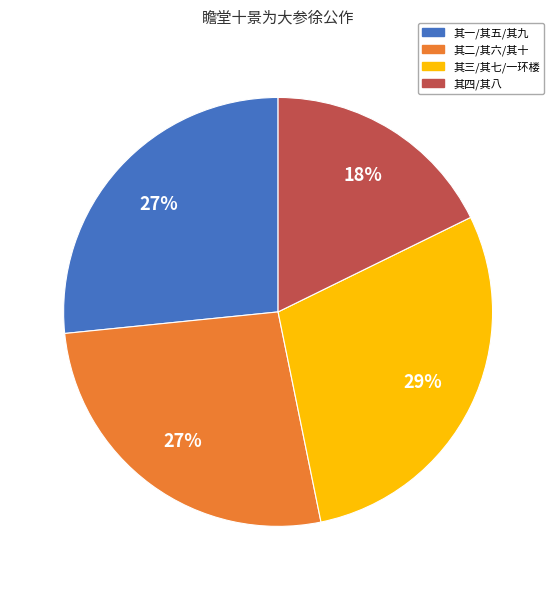

Does 其一/其五/其九 account for over 50% of the chart?

No